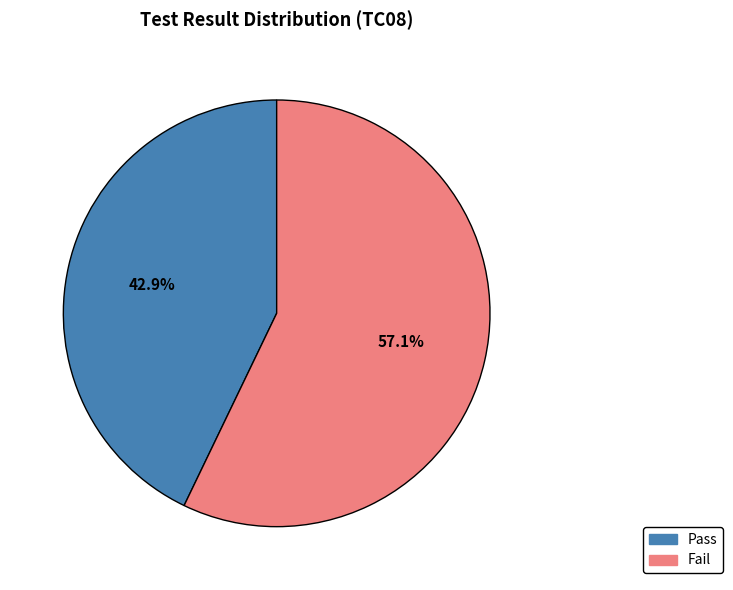

Which category has the smallest portion of the pie?

Pass